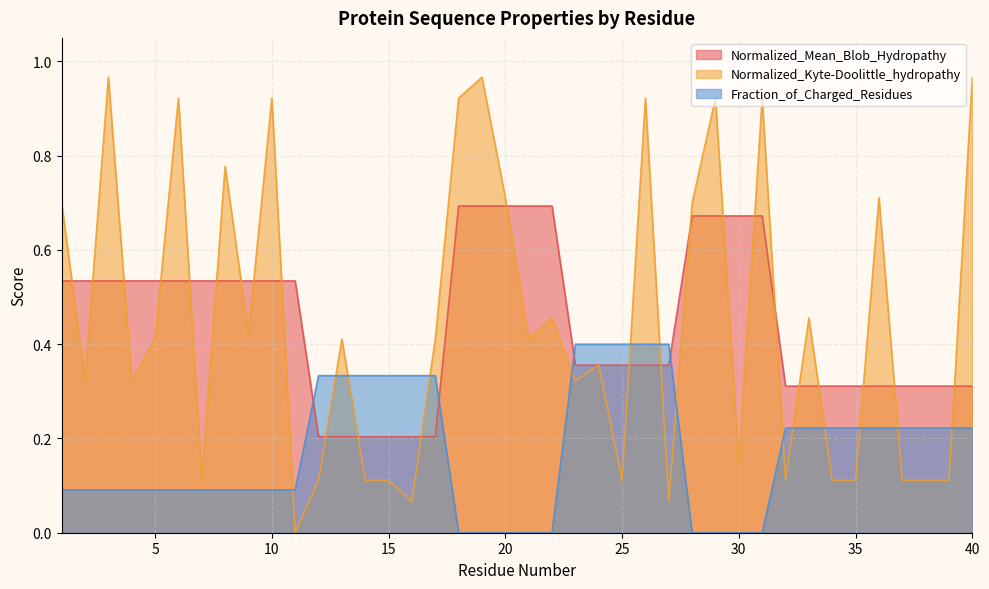

What are all the series names shown in the legend?

Normalized_Mean_Blob_Hydropathy, Normalized_Kyte-Doolittle_hydropathy, Fraction_of_Charged_Residues